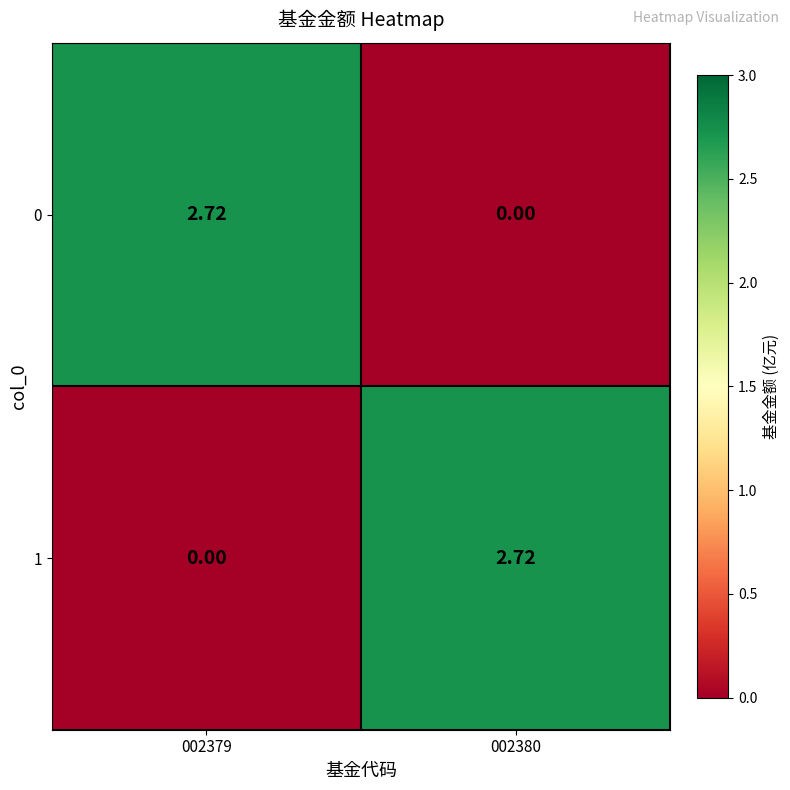

How many series are shown in this chart?

2